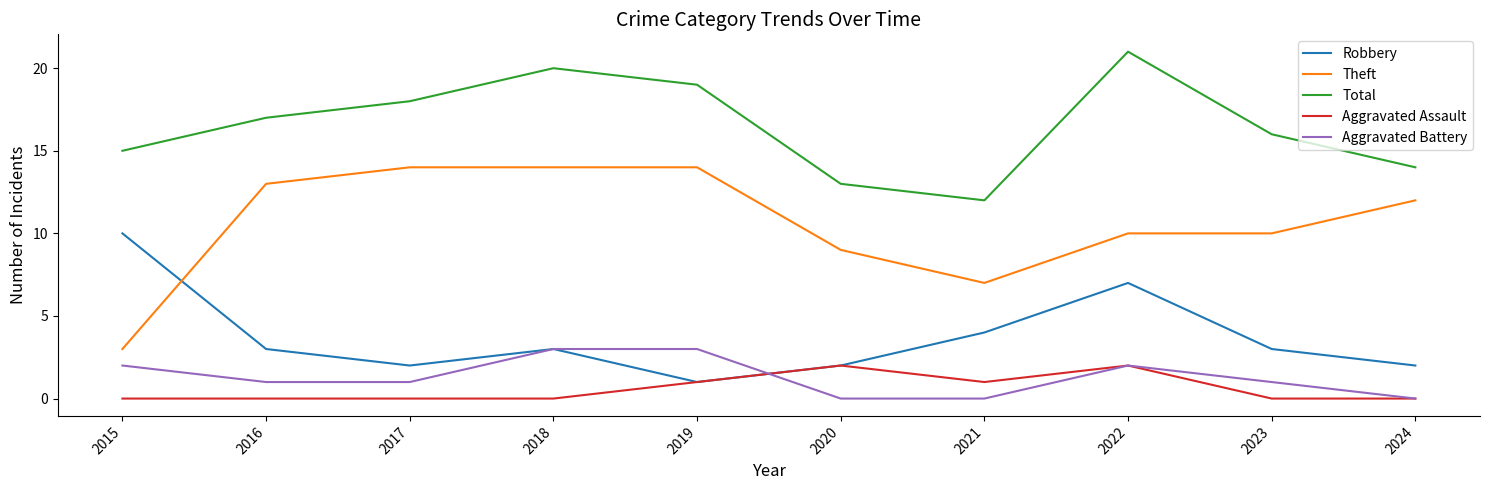

What is the total value across all series at 2022?

42